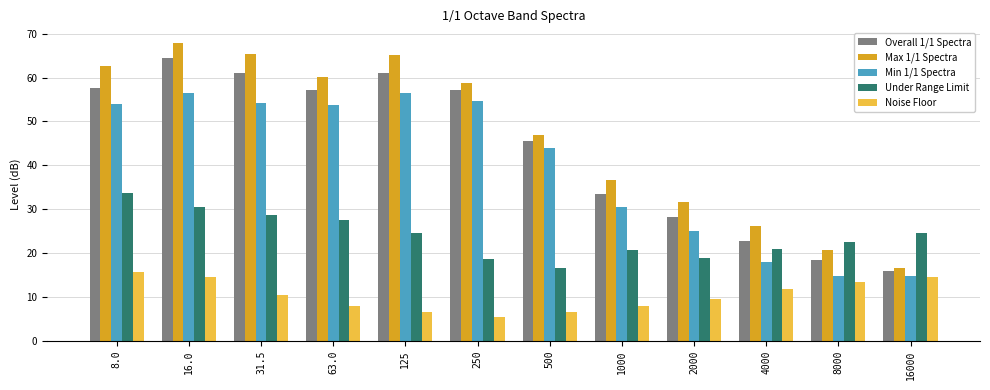

Where is Overall 1/1 Spectra nearest to the value 40?

500